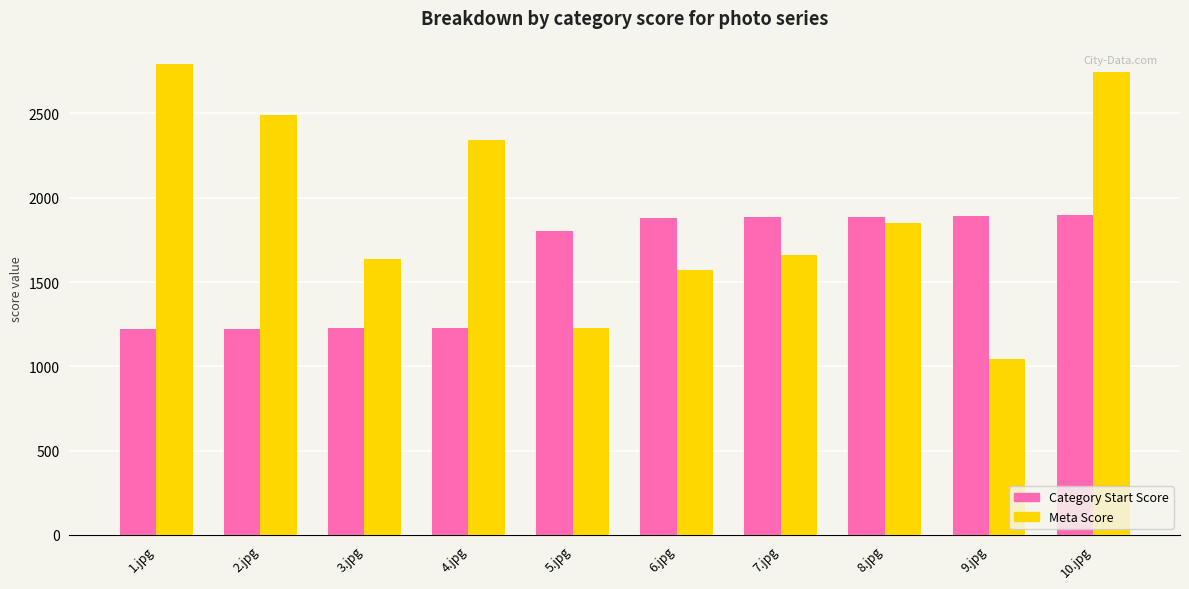

Rank the series by their average value, from highest to lowest.

Meta Score, Category Start Score